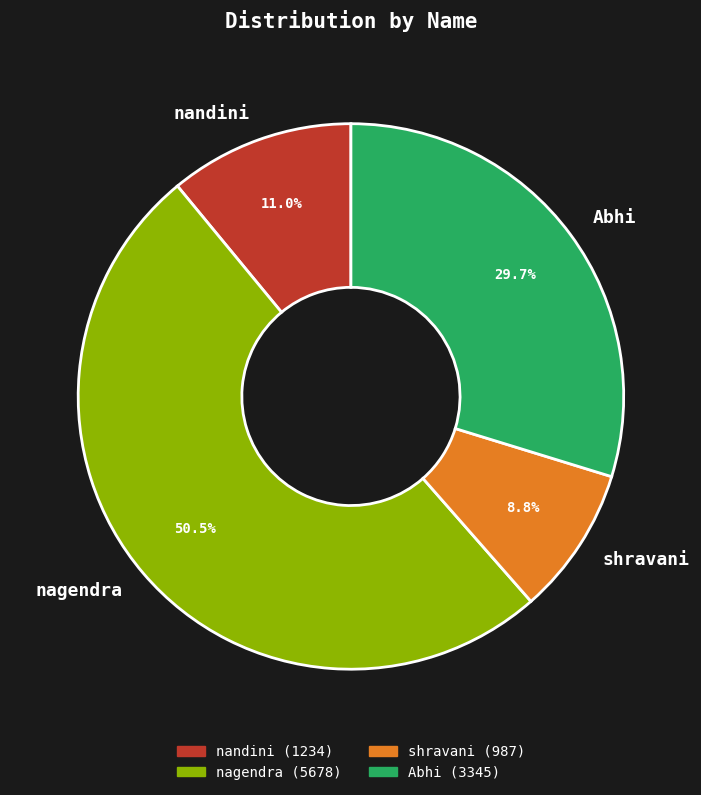

To the nearest percent, what is the average slice percentage?

25%